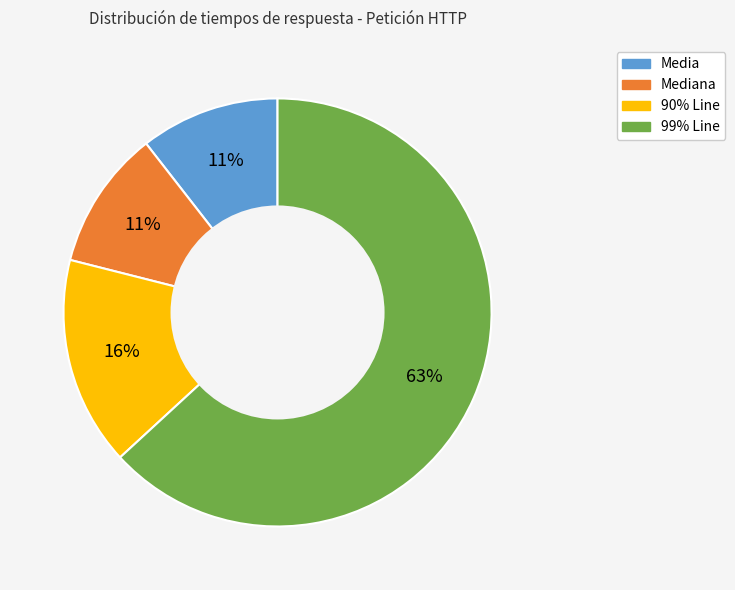

To the nearest percent, what is the average slice percentage?

25%